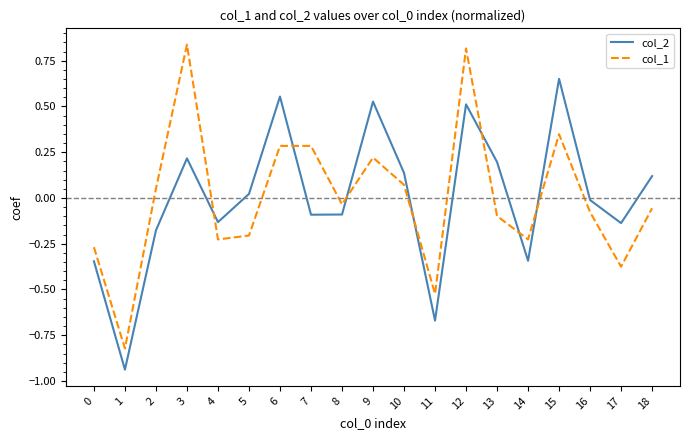

Rank the series by their maximum value, from highest to lowest.

col_1, col_2